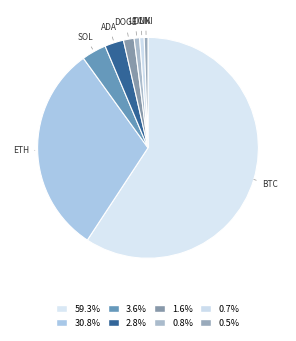

Which slice is the smallest?

uni